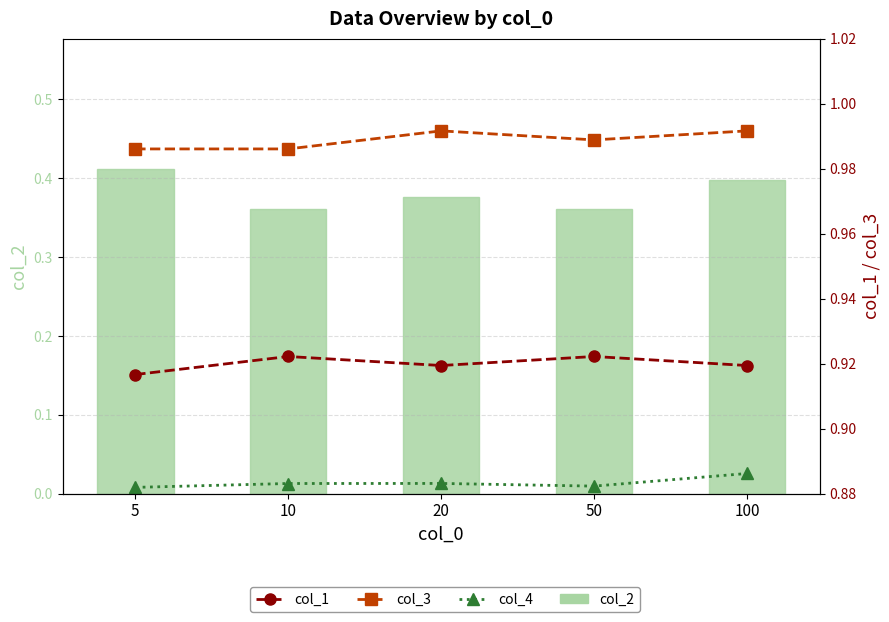

What is the difference between the highest and lowest values at 5?

1.0